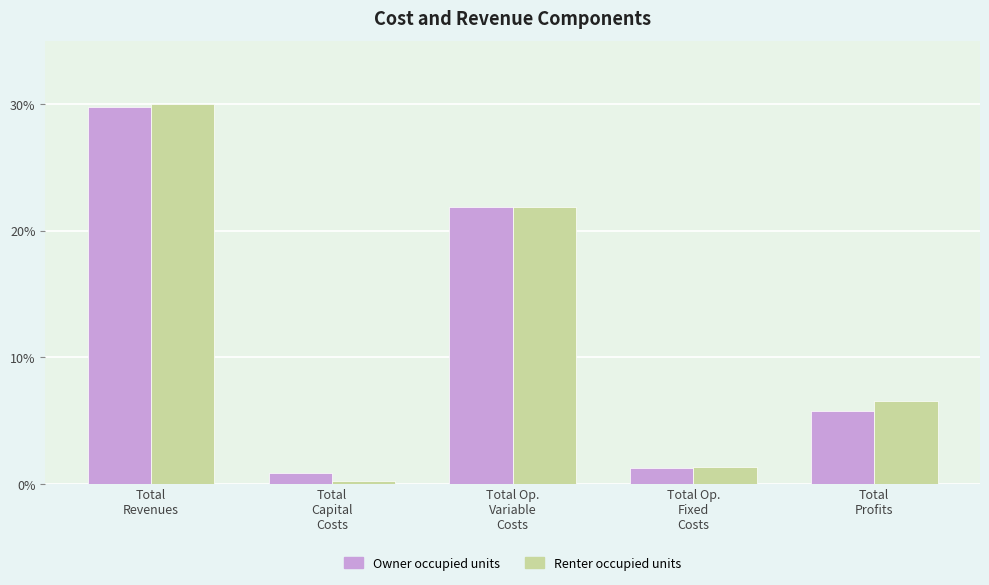

What is the maximum value for Owner occupied units?

29.8